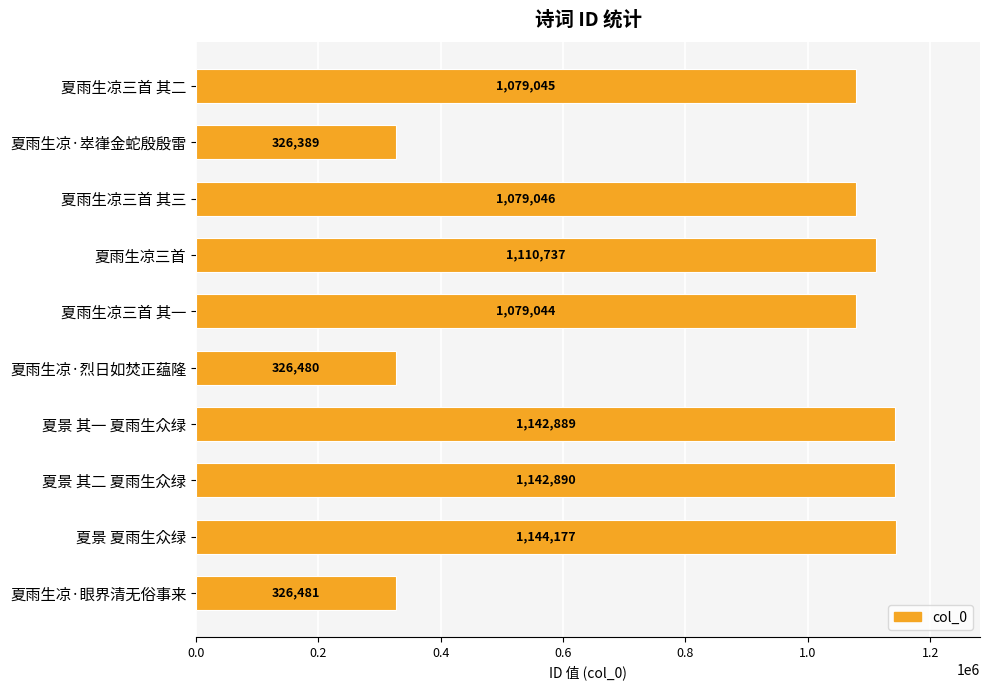

What is the ratio of the value at 夏雨生凉三首 其一 to the value at 夏雨生凉三首 其三?

1.0